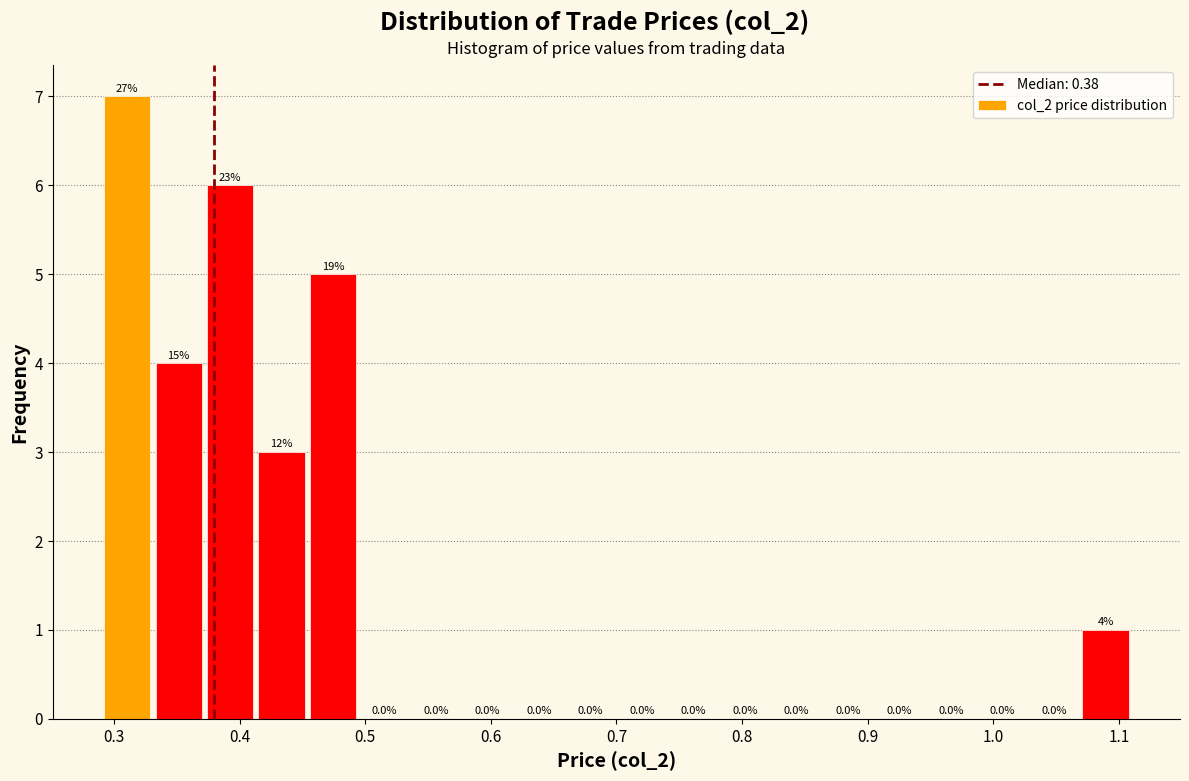

Which range on the x-axis has the tallest bar?

0.290 to 0.331